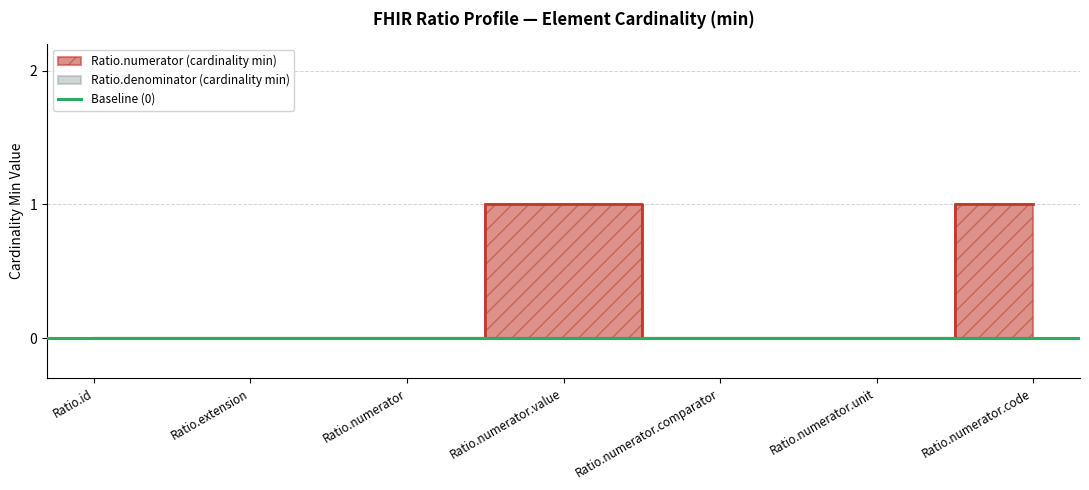

At which category does the chart reach its peak across all series?

Ratio.numerator.value